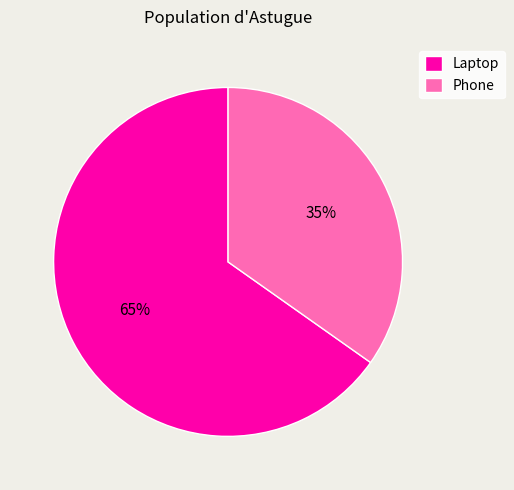

Is the sum of Phone and Laptop greater than half?

Yes